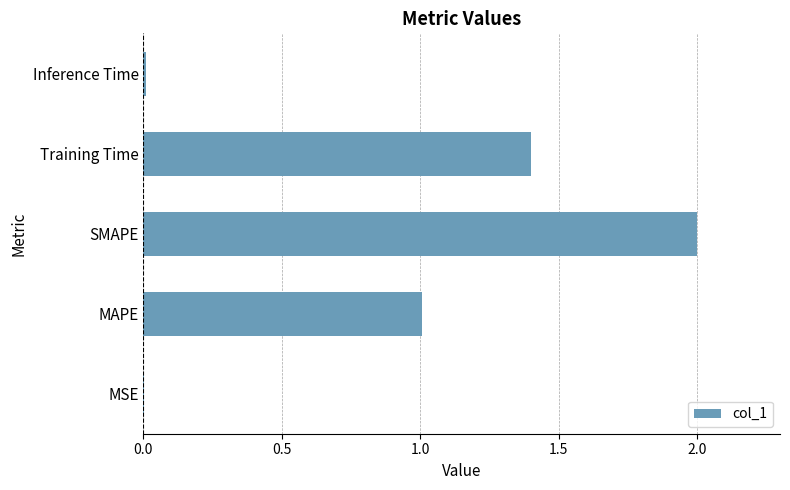

True or false: the data shows 1.4 at Training Time.

True